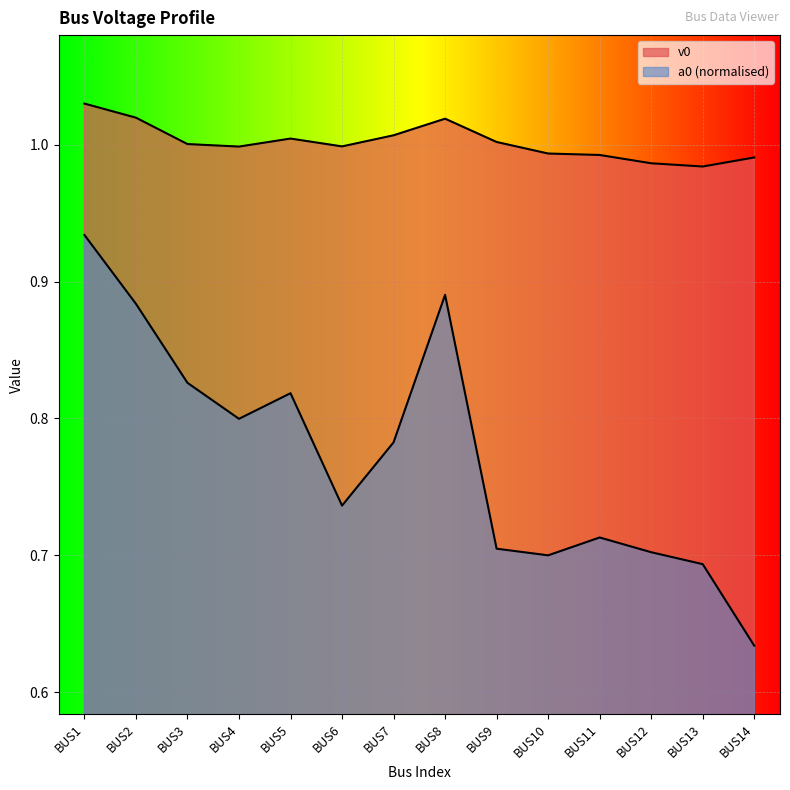

Rank the series by their maximum value, from lowest to highest.

a0, v0